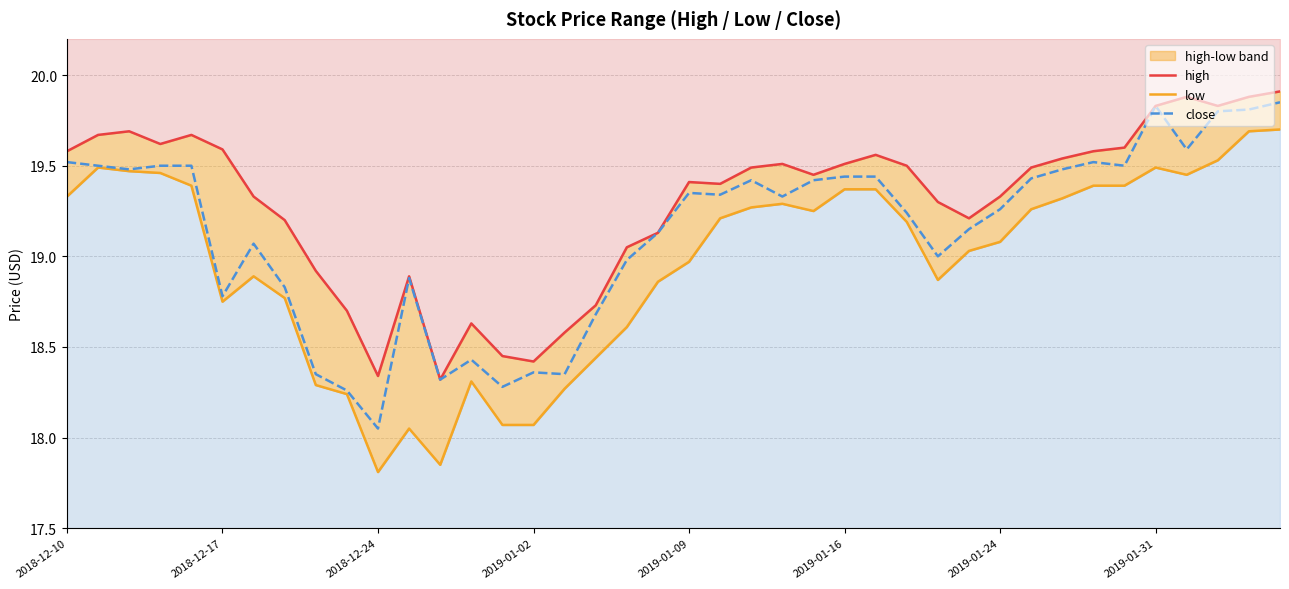

What is the sum of all high values?

771.7